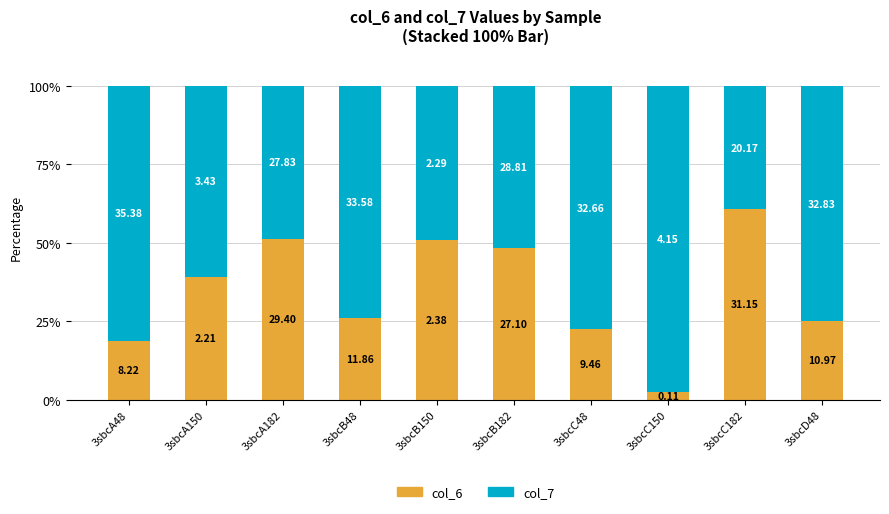

Rank the series by their average value, from highest to lowest.

col_7, col_6